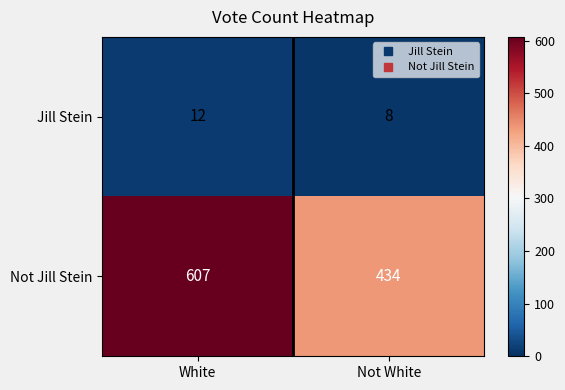

The Jill Stein series shows 6 at Not White. True or false?

False